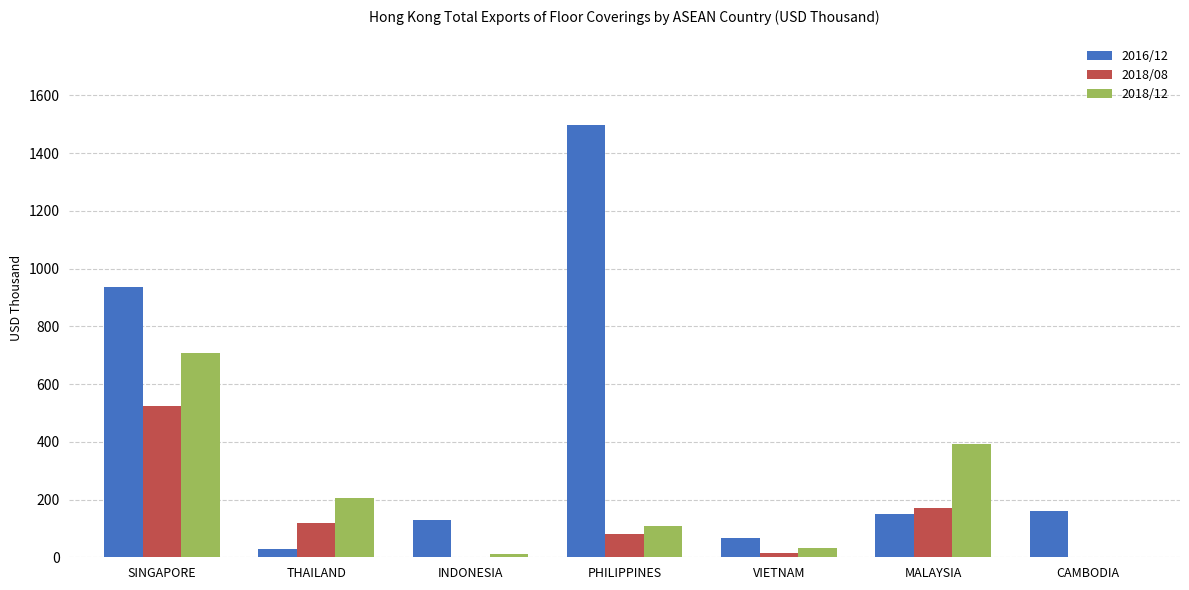

Which label corresponds to the largest value in the chart?

PHILIPPINES